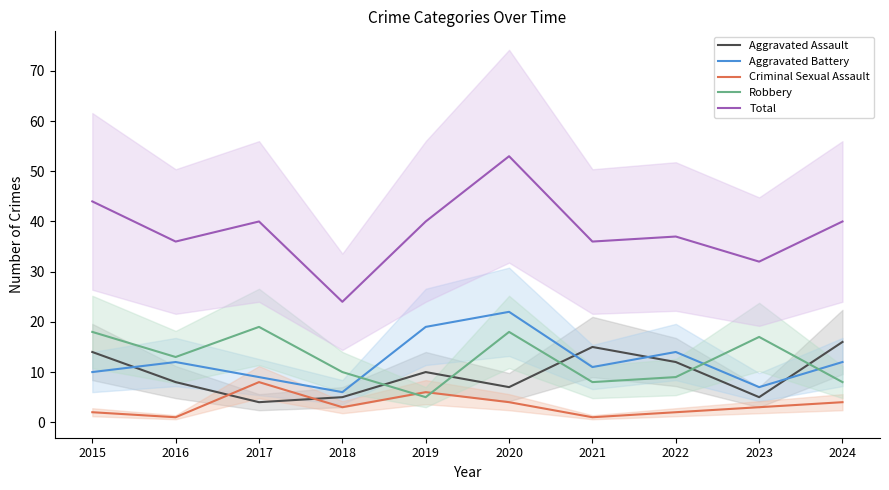

Where does the Robbery series first go above 13?

2015